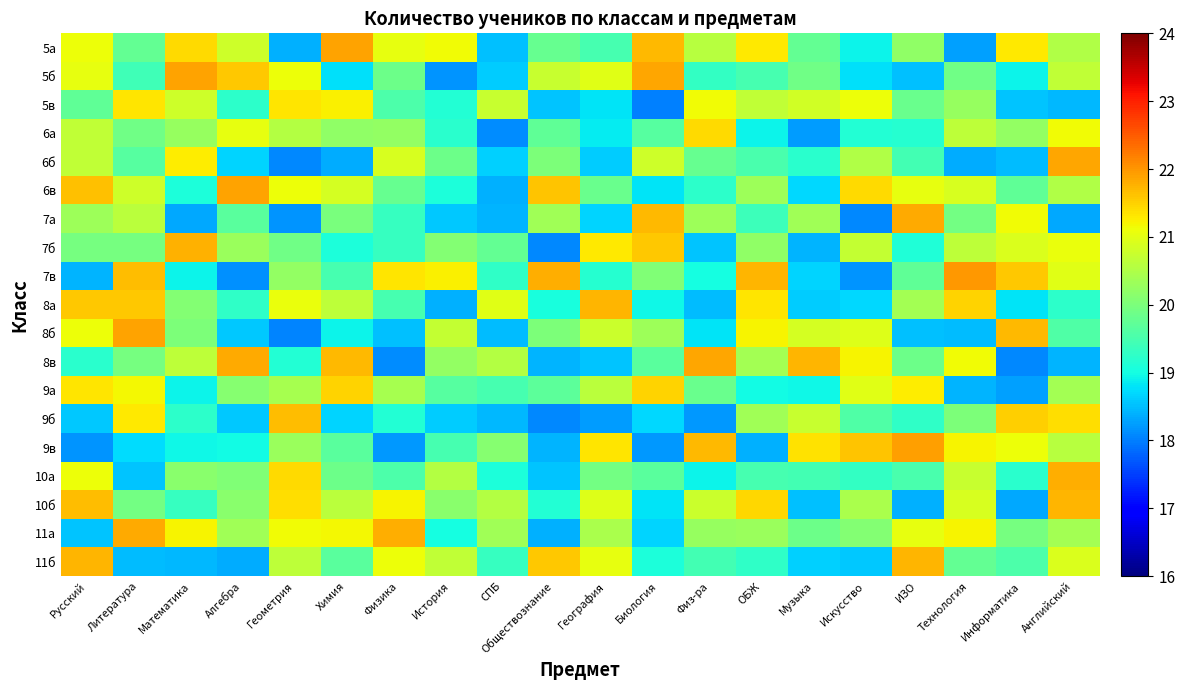

At Обществознание, list the series in order from largest to smallest.

7в, 6в, 11б, 5б, 7а, 8б, 6б, 5а, 6а, 9а, 10б, 8а, 10а, 5в, 8в, 9в, 11а, 7б, 9б